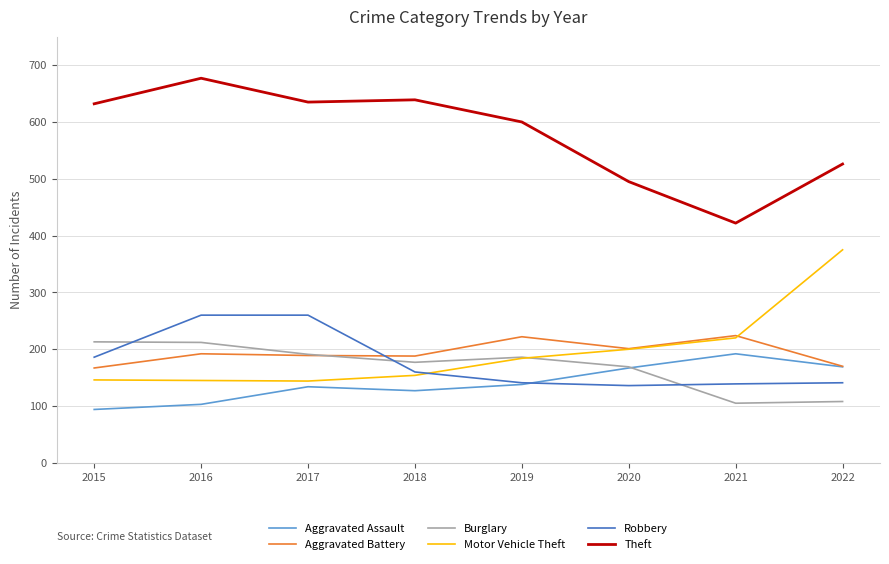

Is it true that Motor Vehicle Theft equals 184 at 2019?

True